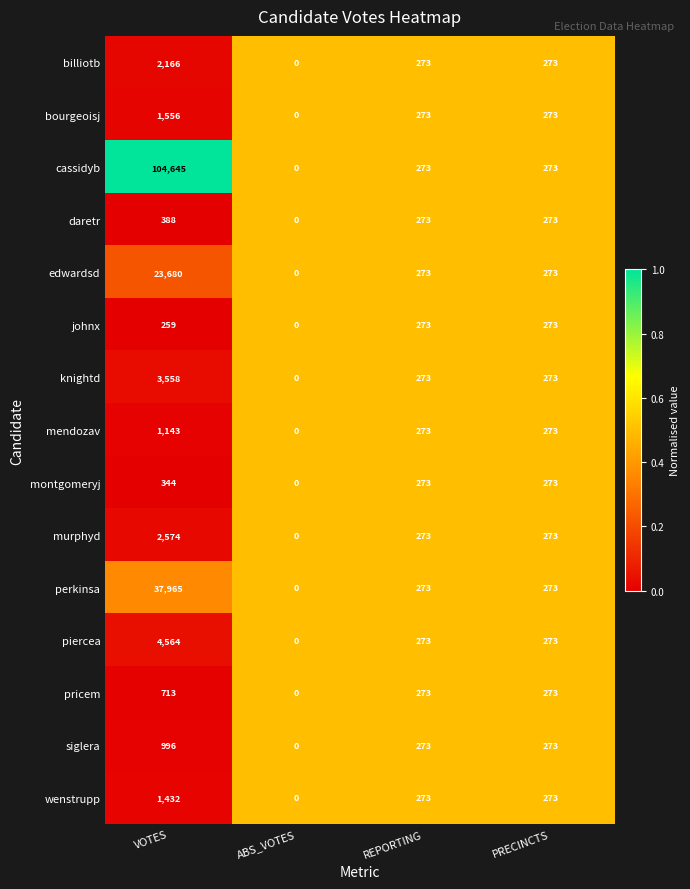

What is the maximum value shown in the chart?

104645